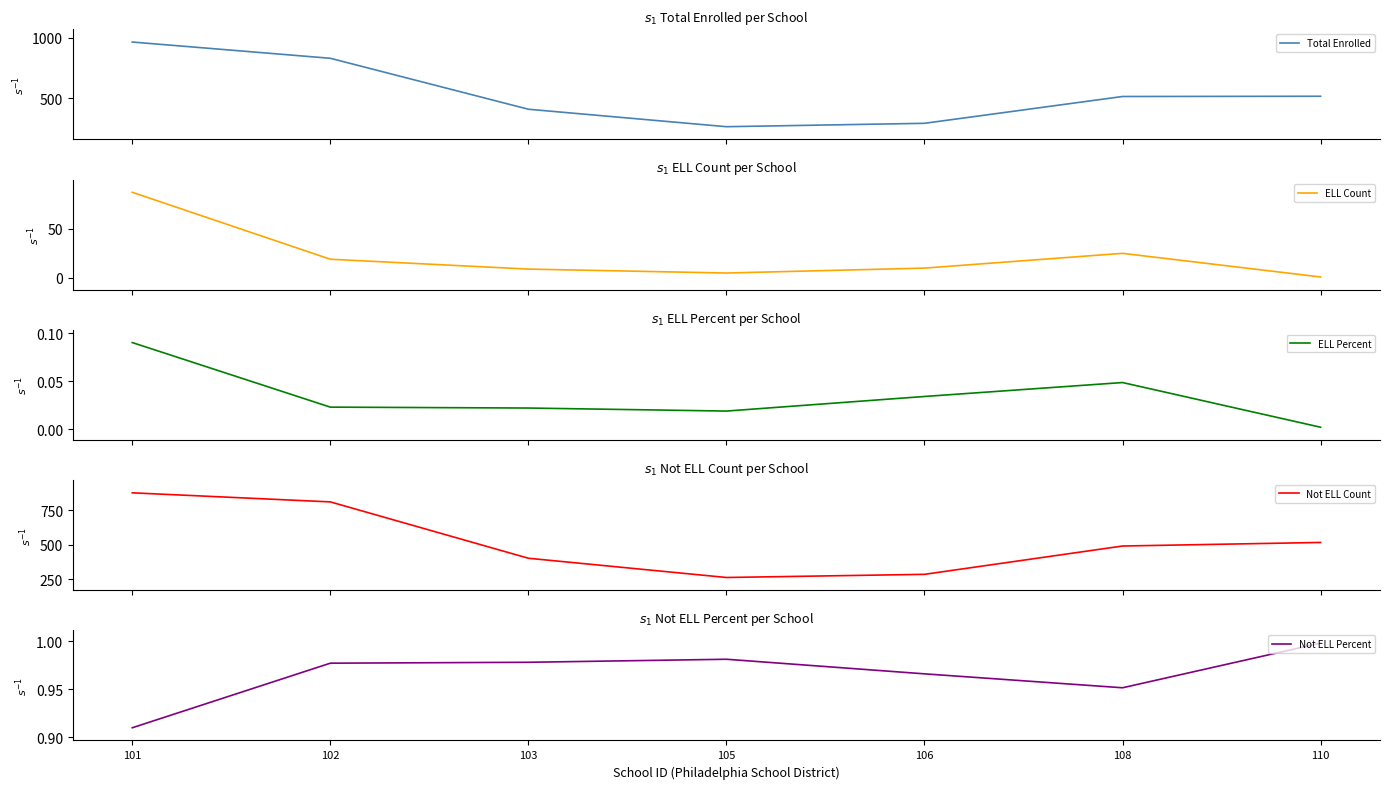

What is the total value across all series at 108?

1031.0